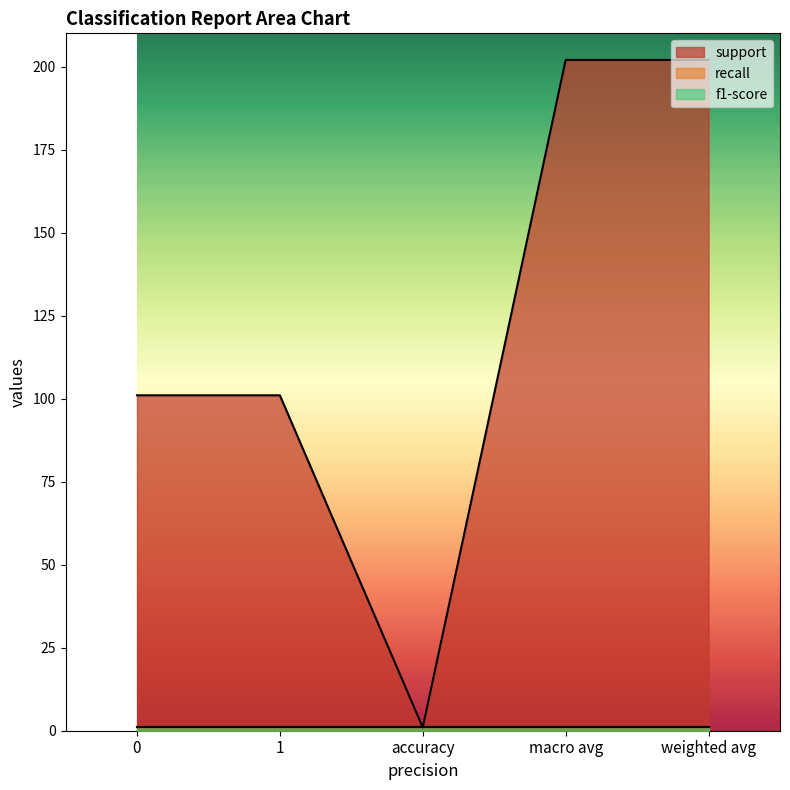

What is the difference between the support values at 0 and weighted avg?

101